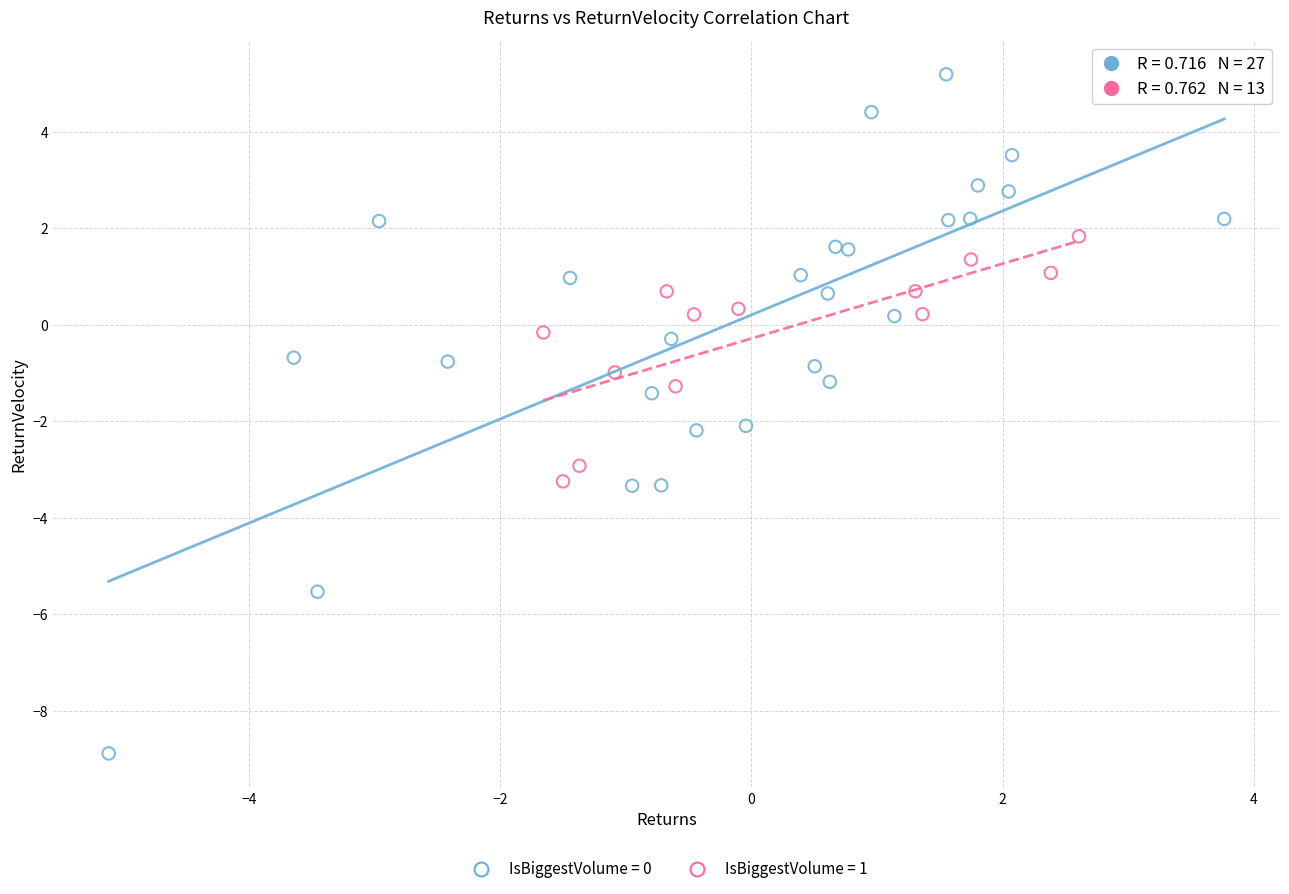

Which series has the largest Y range (max minus min)?

IsBiggestVolume = 0